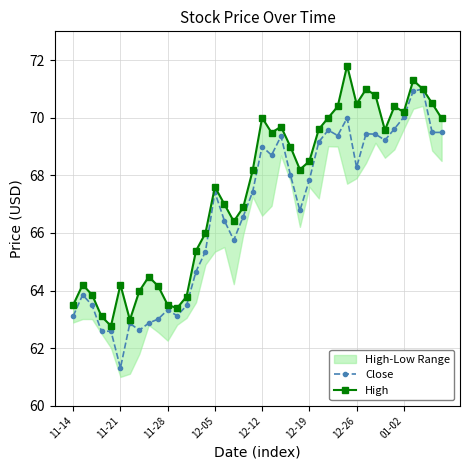

The Close series shows 21.8 at 18. True or false?

False